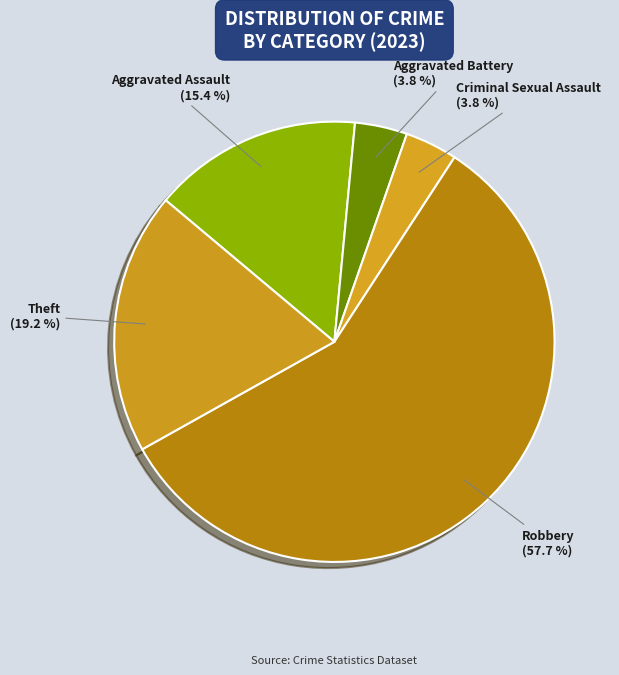

To the nearest percent, what is the average slice percentage?

20%